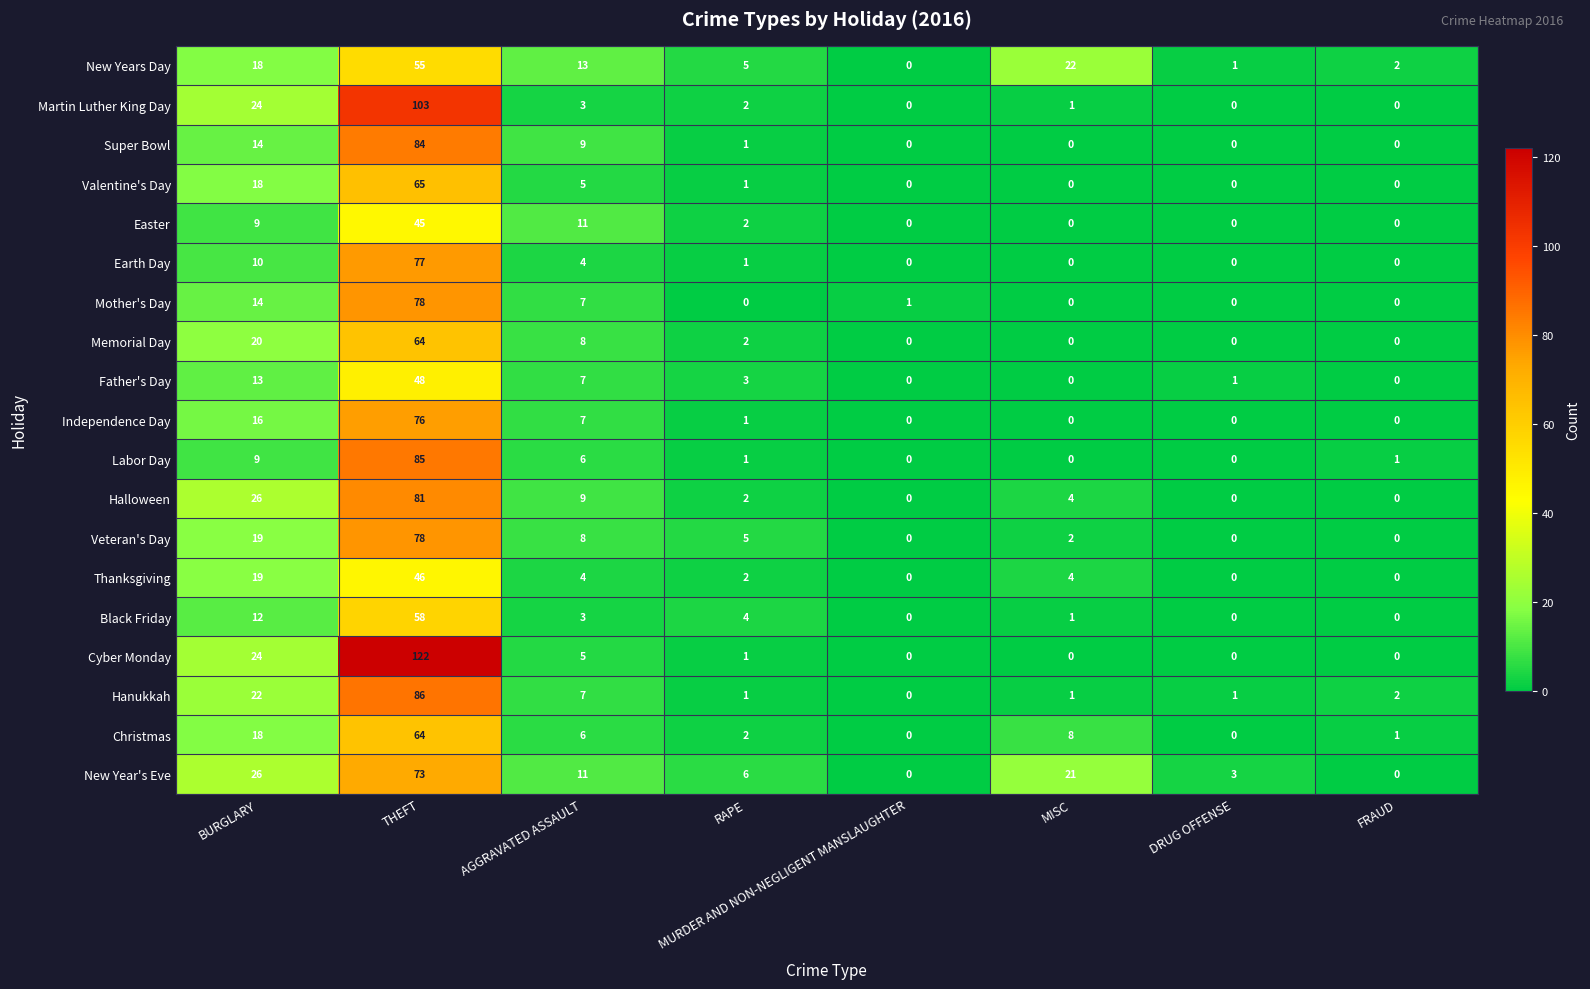

At which label does Mother's Day first exceed 1?

BURGLARY